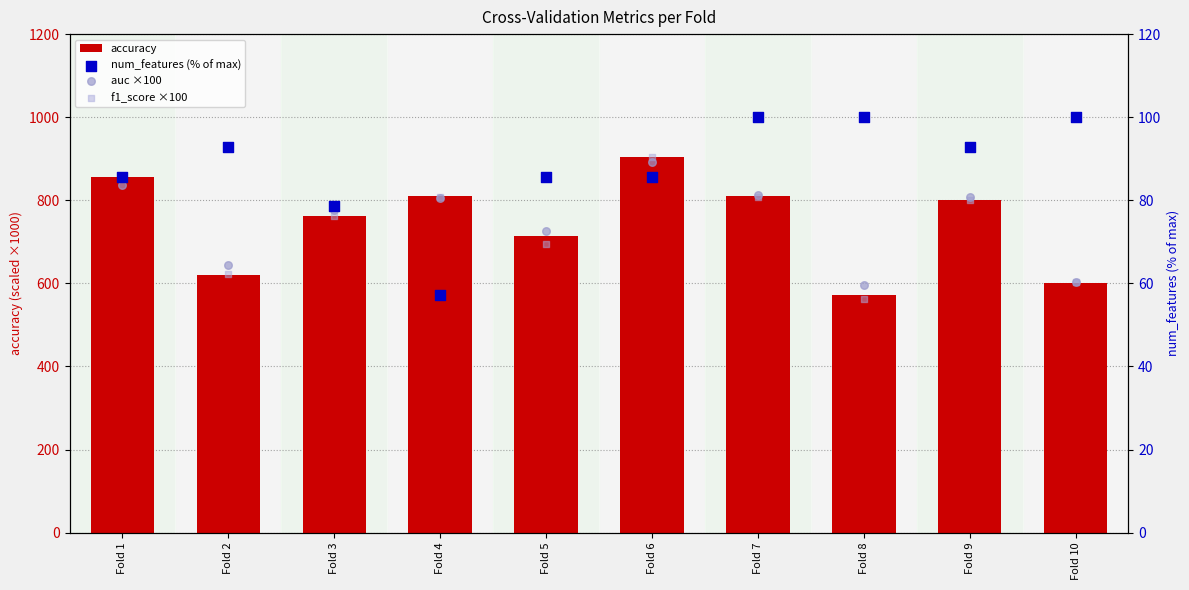

Is the value of num_features (% of max) at Fold 6 greater than the value of f1_score ×100 at Fold 10?

Yes